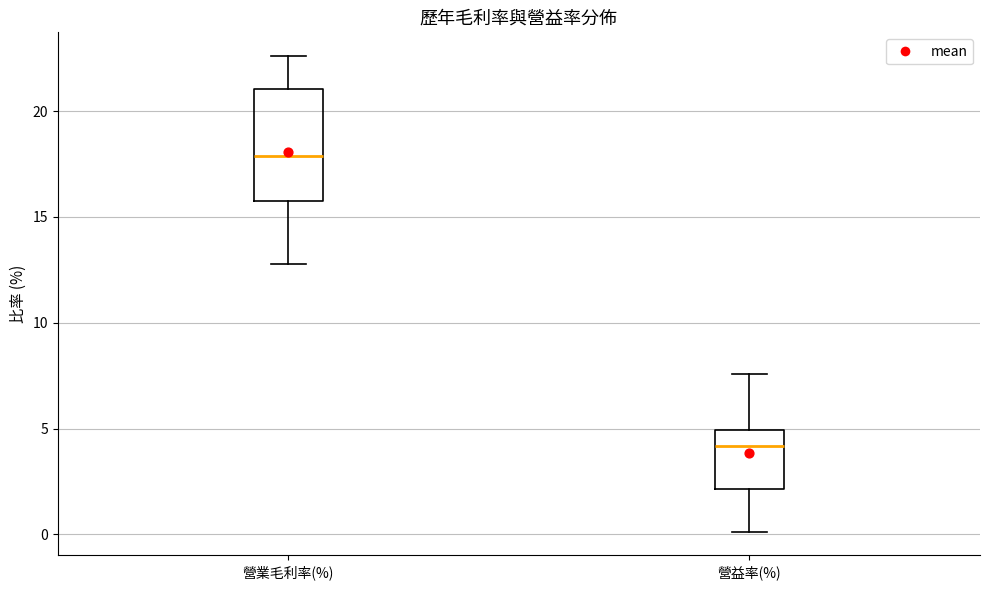

Reading left to right, transcribe this box plot: for each box, give where its median line is, the range the box spans, and where its two whiskers end, as read against the y-axis. The values are not printed on the chart, so give them approximately, as read against the axis.

營業毛利率(%): median 18.0, box 16.0 to 21.0, whiskers 13.0 to 22.5
營益率(%): median 4.0, box 2.0 to 5.0, whiskers 0.0 to 7.5